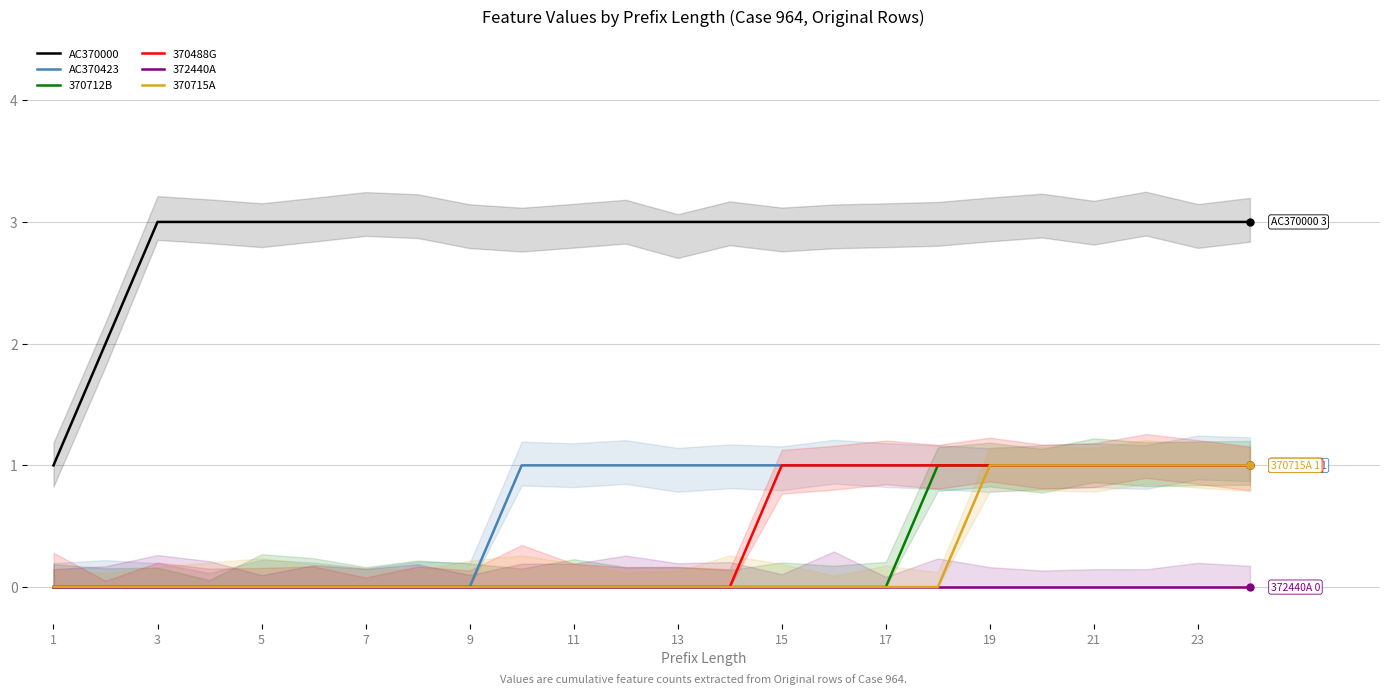

Reading right to left, what are all the values shown in this chart?

AC370000: 3	3	3	3	3	3	3	3	3	3	3	3	3	3	3	3	3	3	3	3	3	3	2	1
AC370423: 1	1	1	1	1	1	1	1	1	1	1	1	1	1	1	0	0	0	0	0	0	0	0	0
370712B: 1	1	1	1	1	1	1	0	0	0	0	0	0	0	0	0	0	0	0	0	0	0	0	0
370488G: 1	1	1	1	1	1	1	1	1	1	0	0	0	0	0	0	0	0	0	0	0	0	0	0
372440A: 0	0	0	0	0	0	0	0	0	0	0	0	0	0	0	0	0	0	0	0	0	0	0	0
370715A: 1	1	1	1	1	1	0	0	0	0	0	0	0	0	0	0	0	0	0	0	0	0	0	0